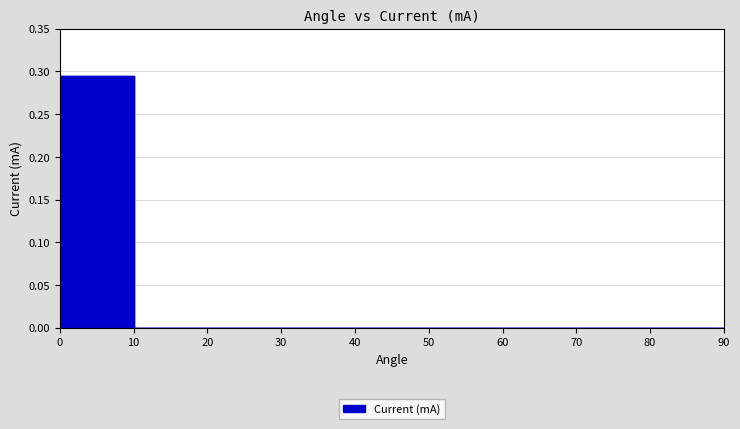

True or false: the data shows 0.1 at 40.

False